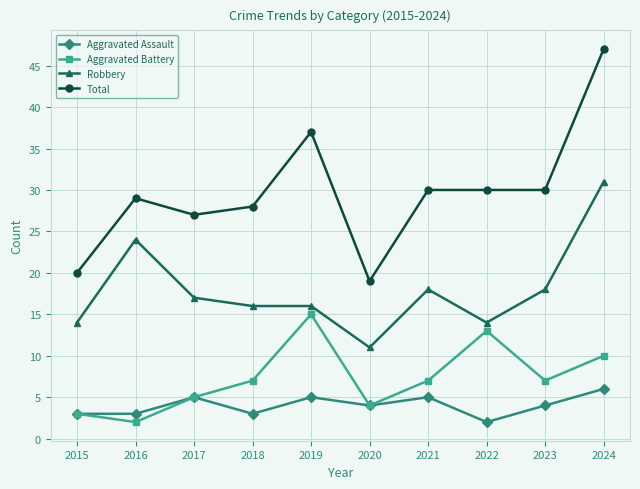

Is the value of Total at 2024 greater than the value of Aggravated Battery at 2018?

Yes